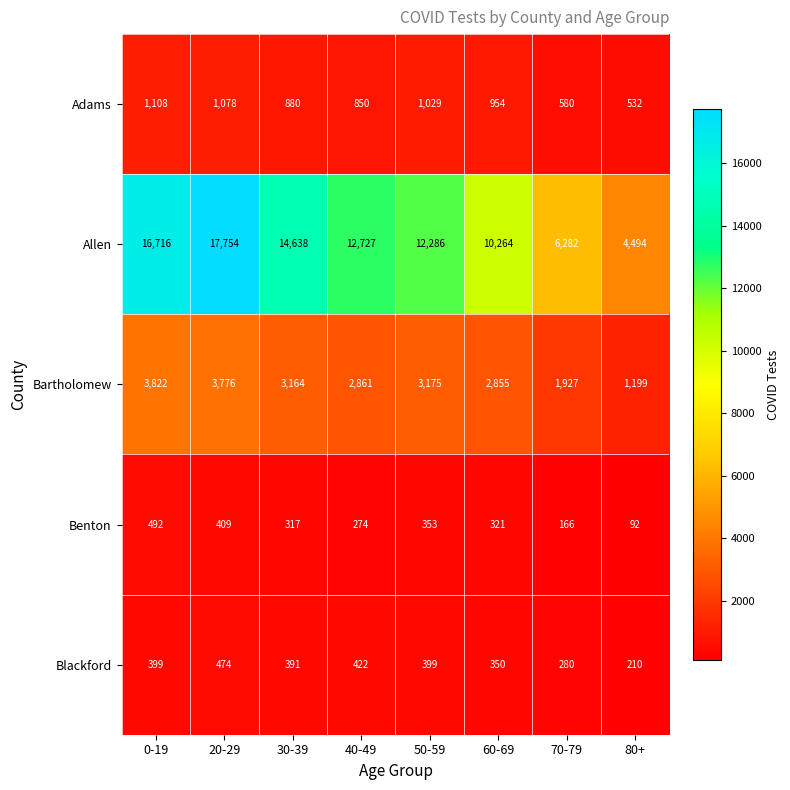

The value of Benton at 40-49 is 119. True or false?

False